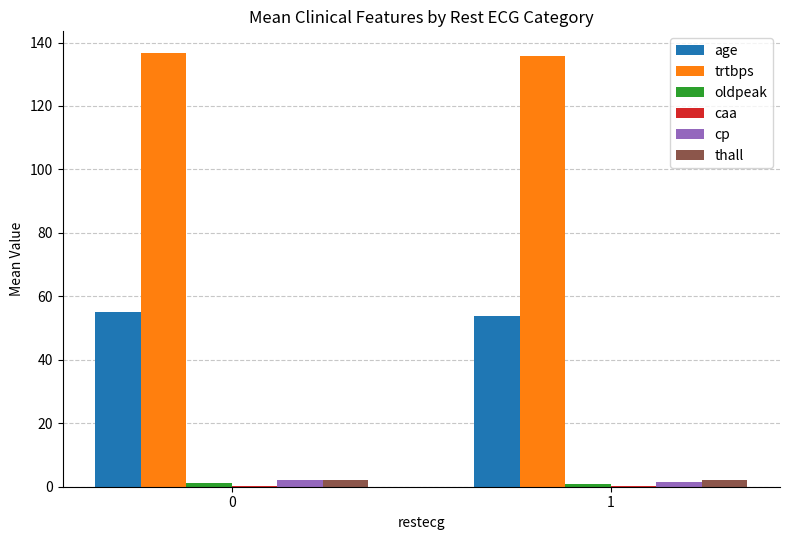

True or false: age has a value of 54.9 at 0.

True